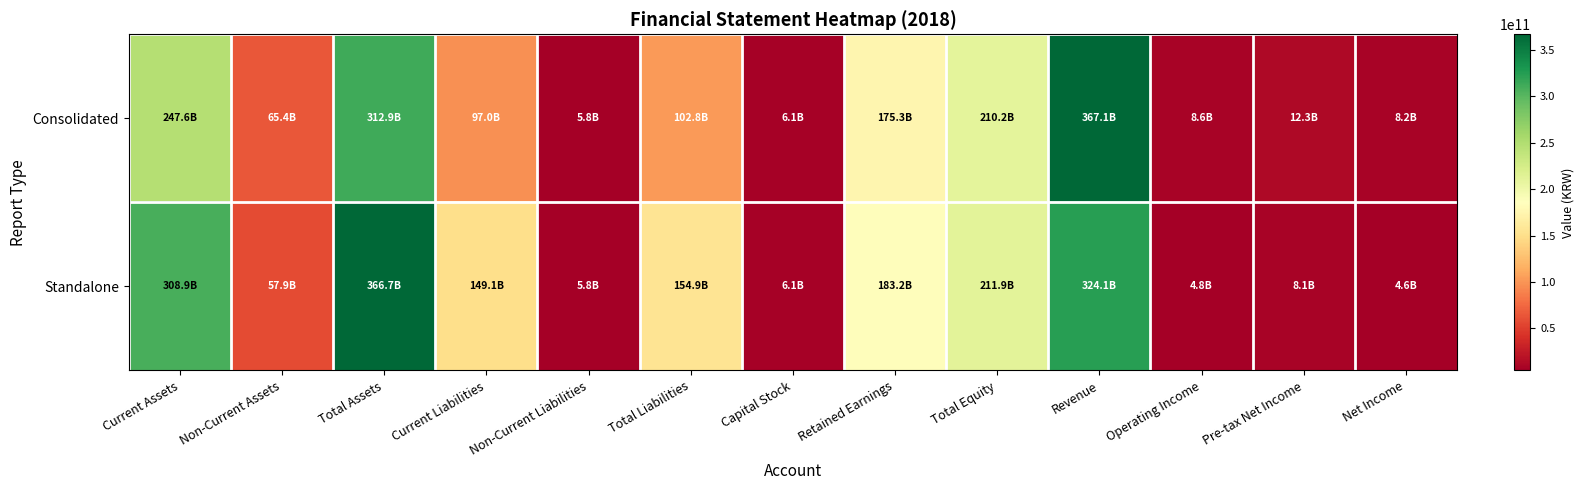

At Operating Income, list the series in order from largest to smallest.

Consolidated, Standalone